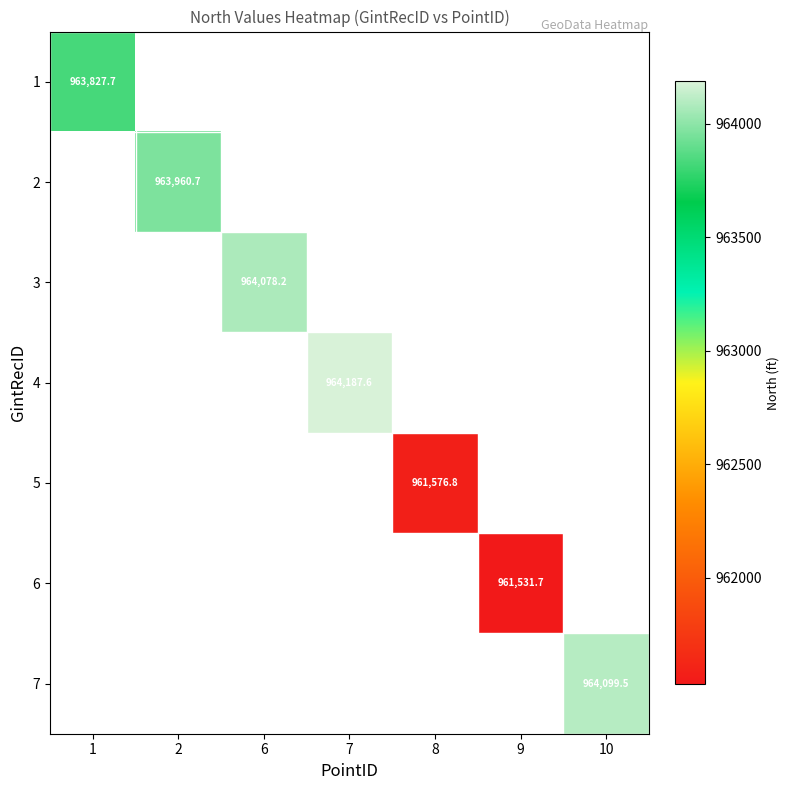

Is the value of 2 at 1 greater than the value of 6 at 10?

No